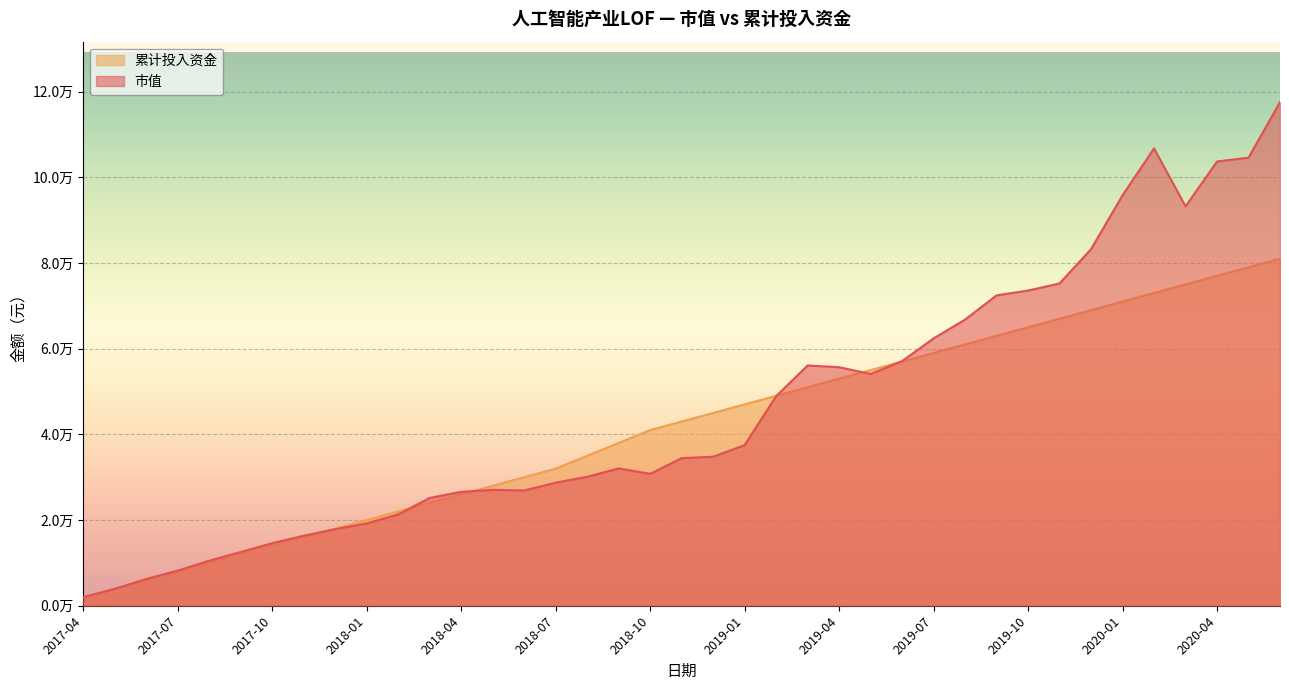

What is the total value across all series at 2019-10?

138570.8